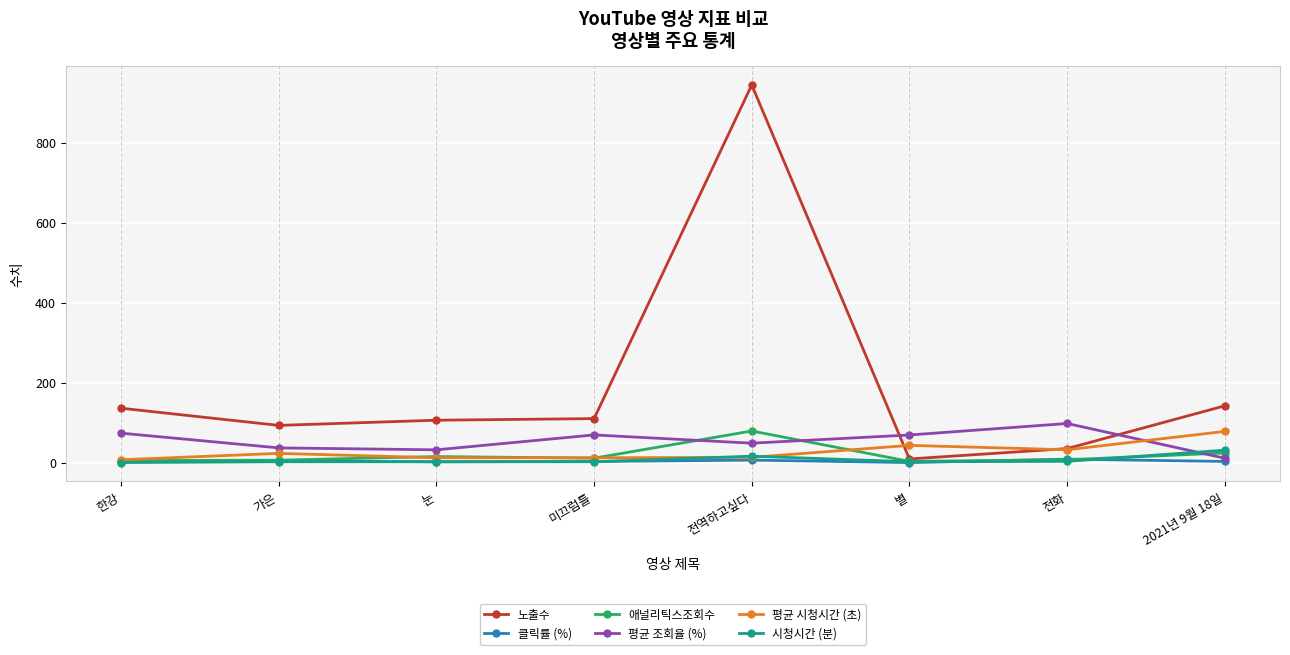

How many distinct data groups are displayed?

6